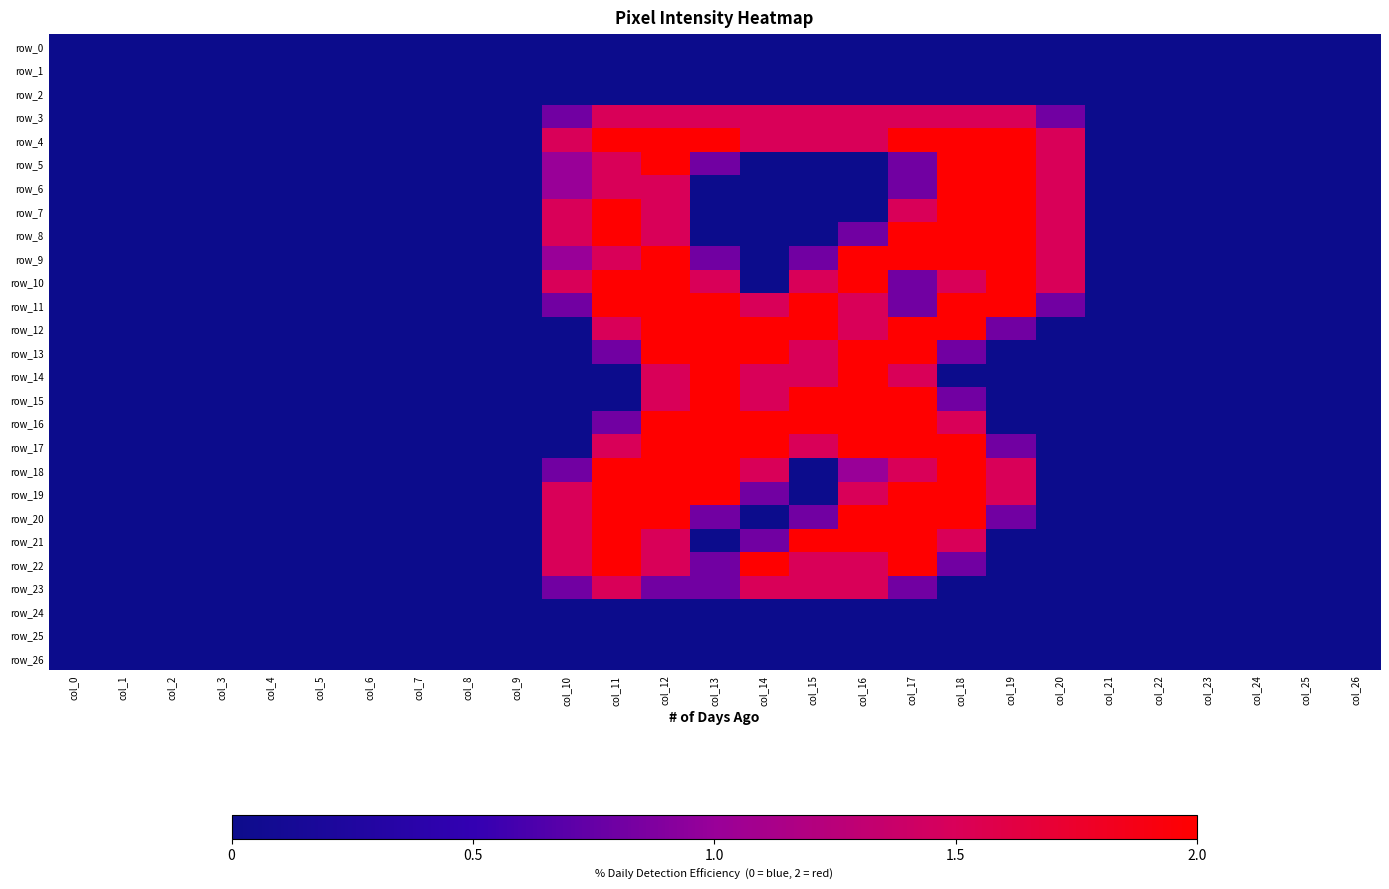

Which category has the lowest value in the row_0 series?

col_0